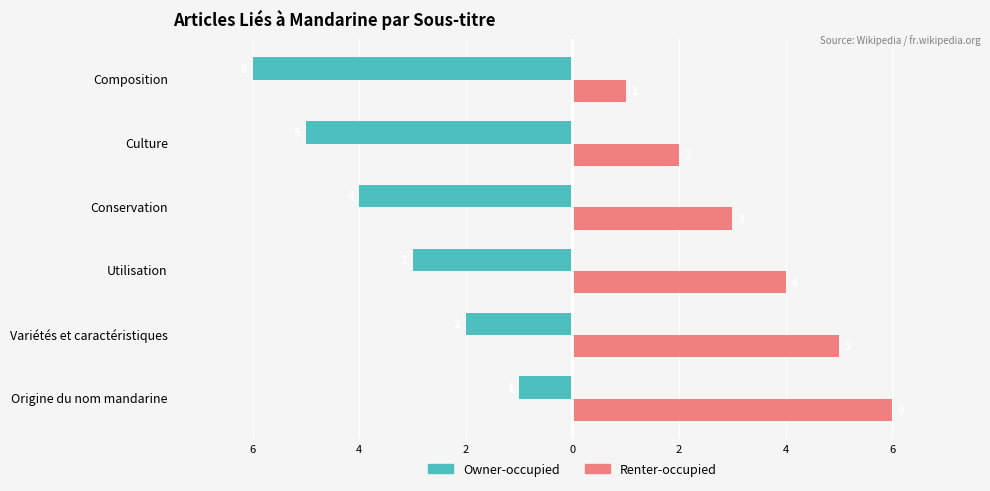

What are all the series names shown in the legend?

Owner-occupied, Renter-occupied